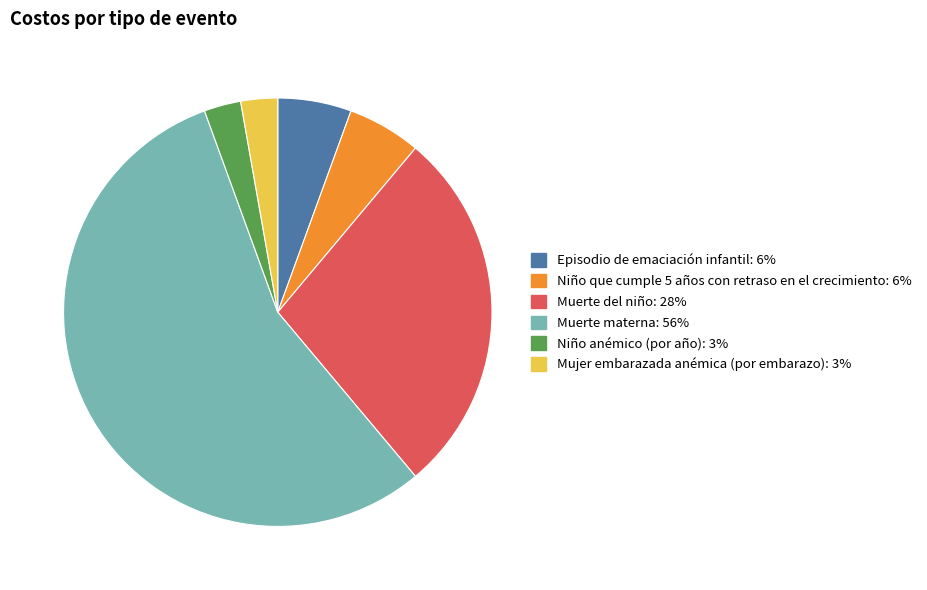

Is the sum of Mujer embarazada anémica (por embarazo) and Niño que cumple 5 años con retraso en el crecimiento greater than half?

No